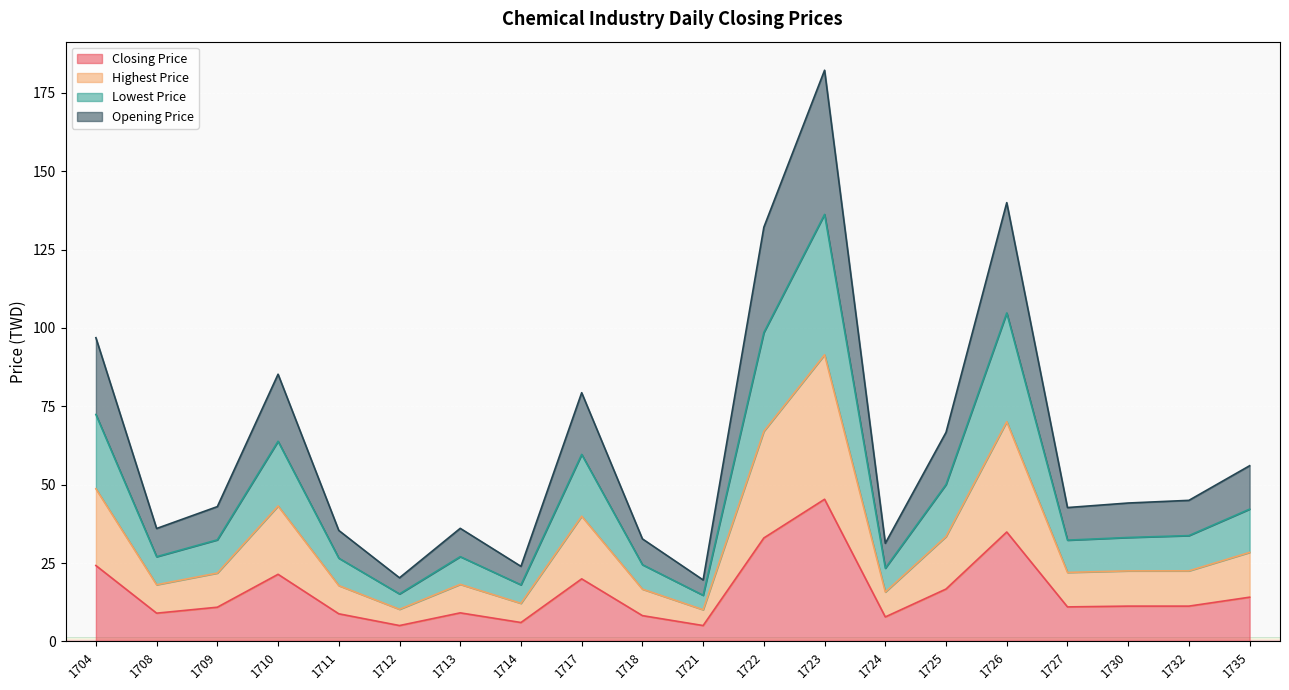

At which category is the sum across all series the highest?

1723